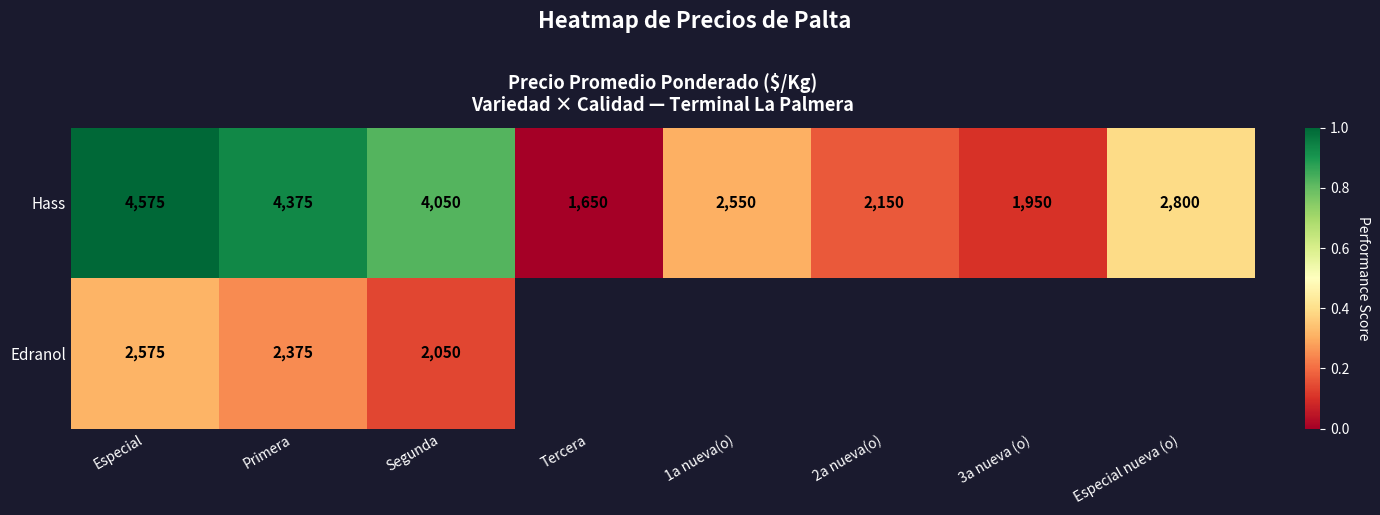

At which label does Hass first exceed 2800?

Especial